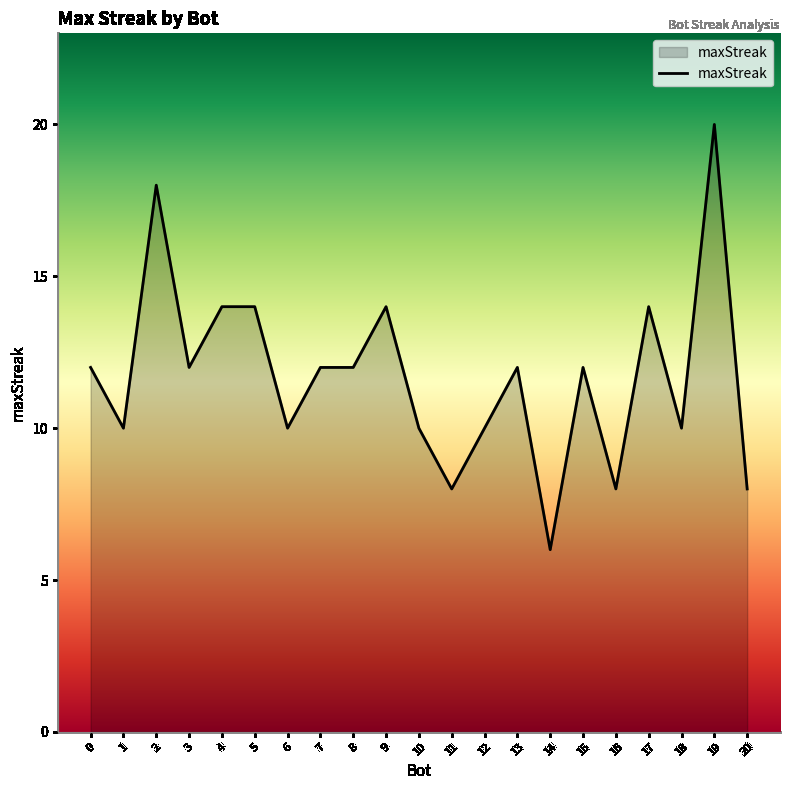

How many distinct data groups are displayed?

1